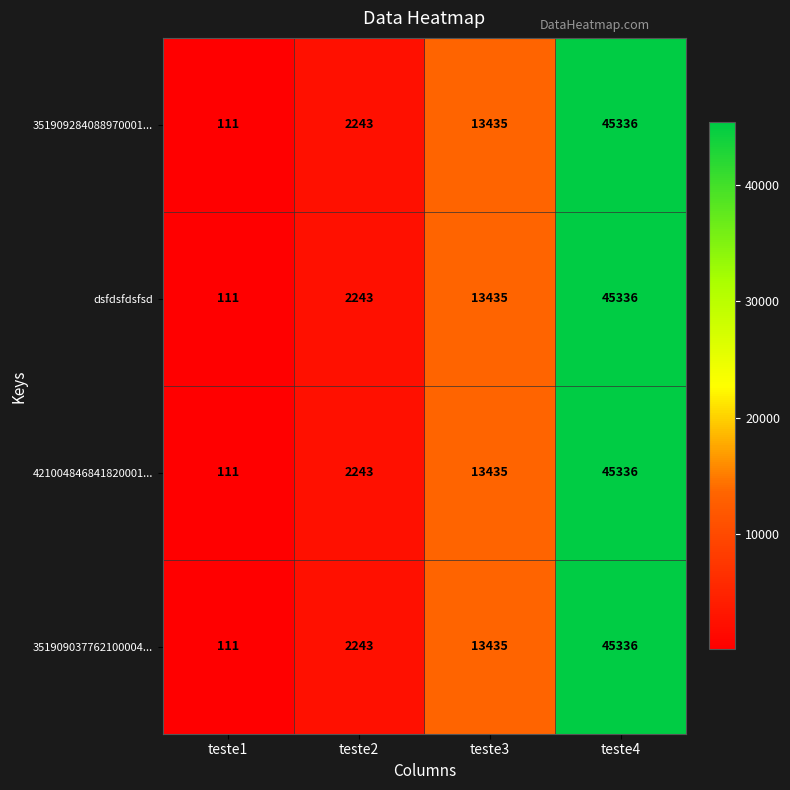

List the labels in order of 421004846841820001... value, largest first.

teste4, teste3, teste2, teste1